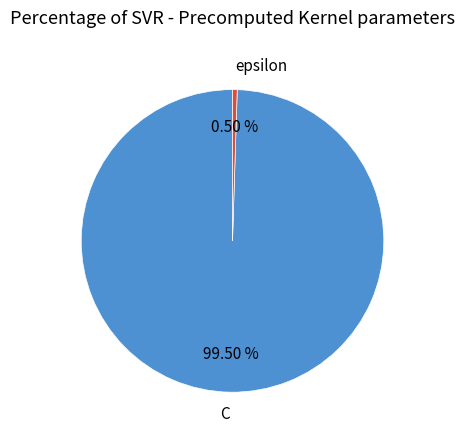

How much of the chart is everything except epsilon?

99.5%